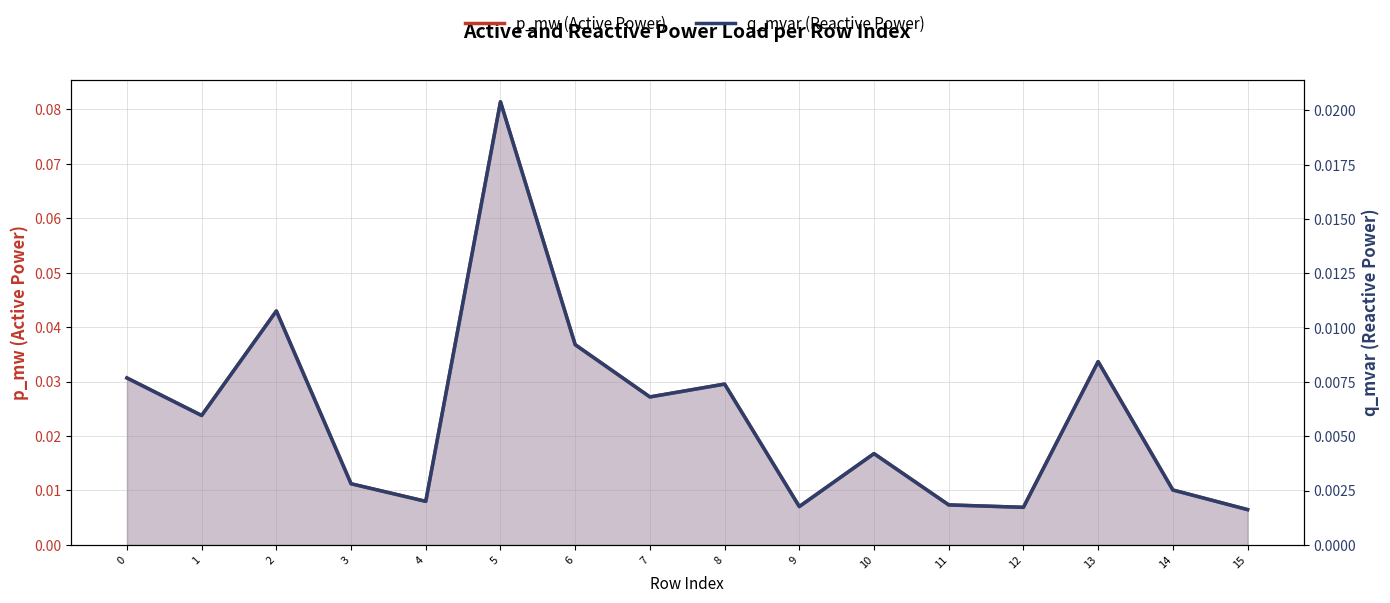

Is the value of p_mw (Active Power) at 13 greater than the value of q_mvar (Reactive Power) at 7?

Yes